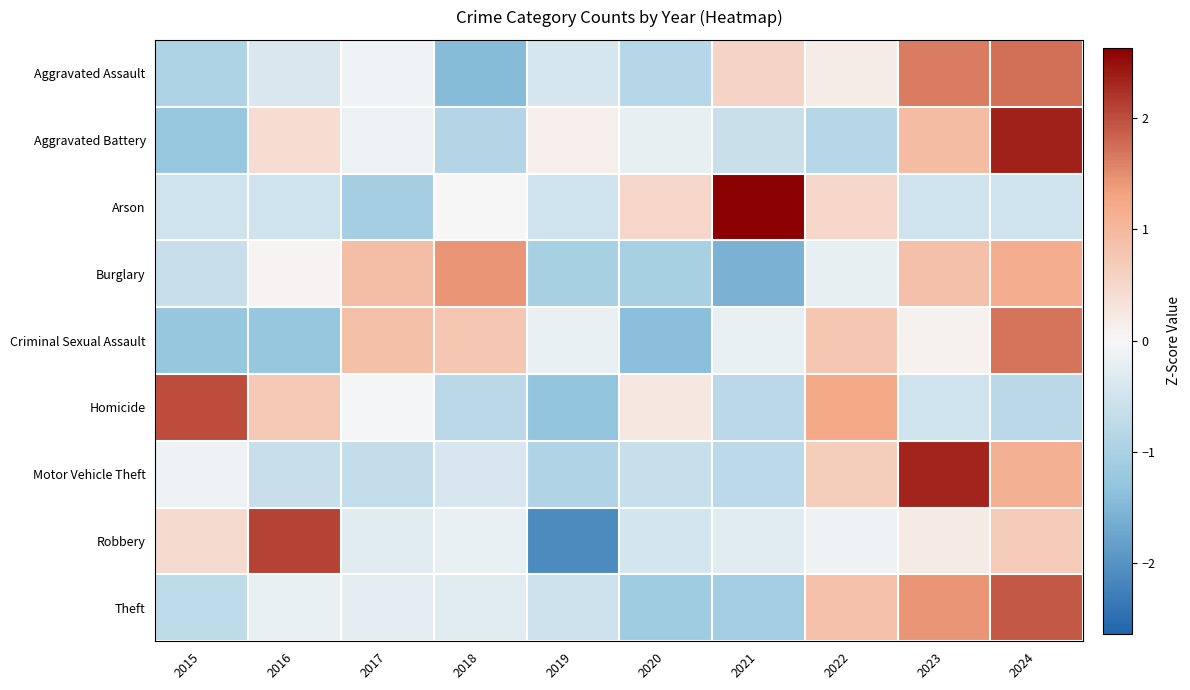

Between 2018 and 2021, which is larger?

2021